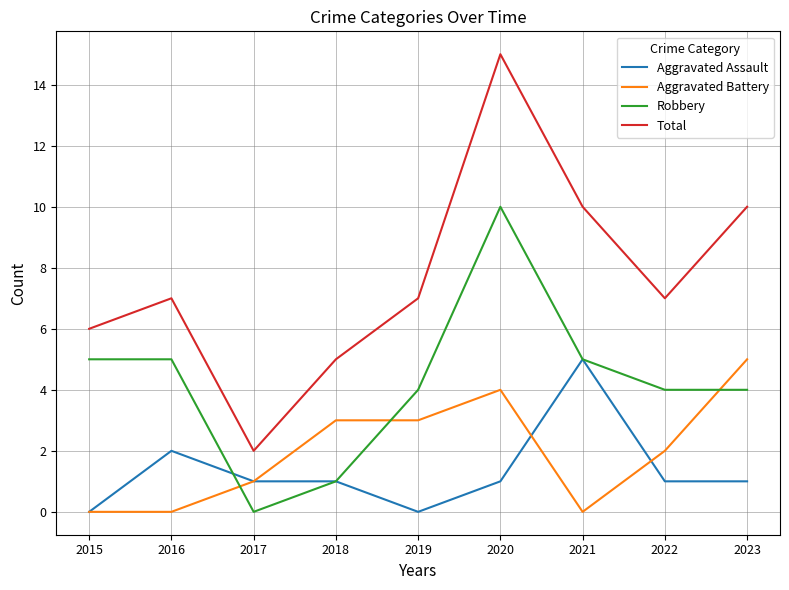

What is the sum of all Aggravated Assault values?

12